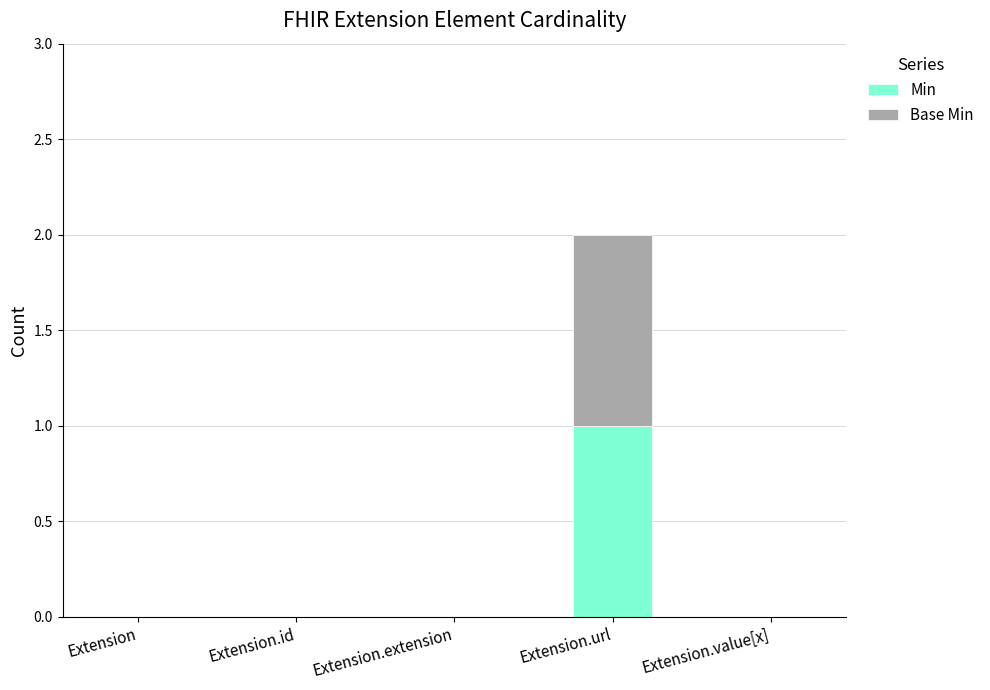

What is the sum of all Min values?

1